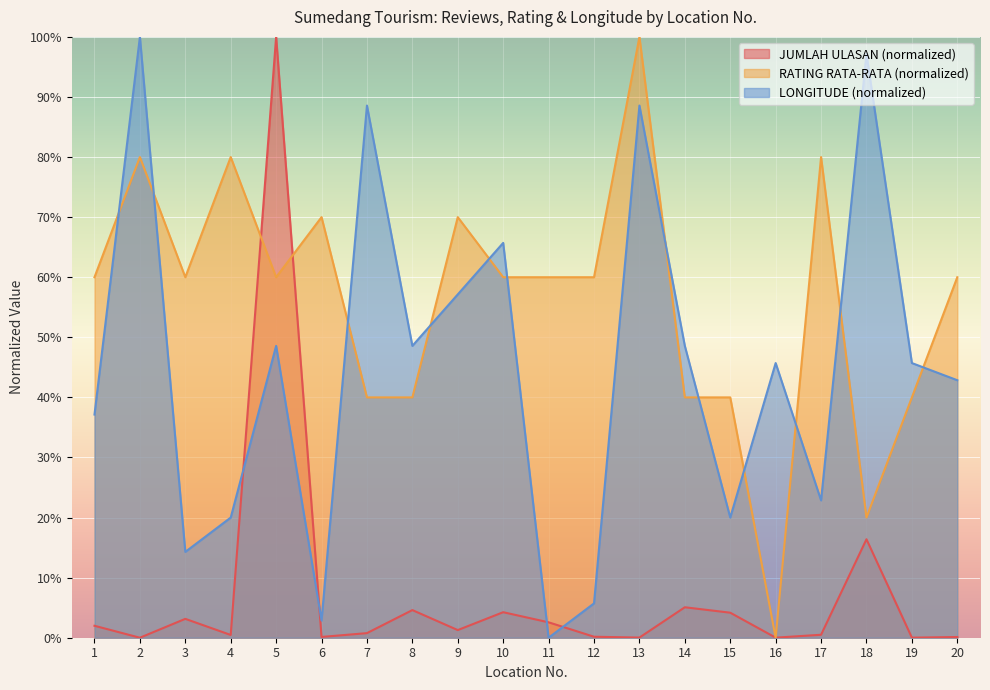

Rank the series by their maximum value, from highest to lowest.

JUMLAH ULASAN, RATING RATA-RATA, LONGITUDE